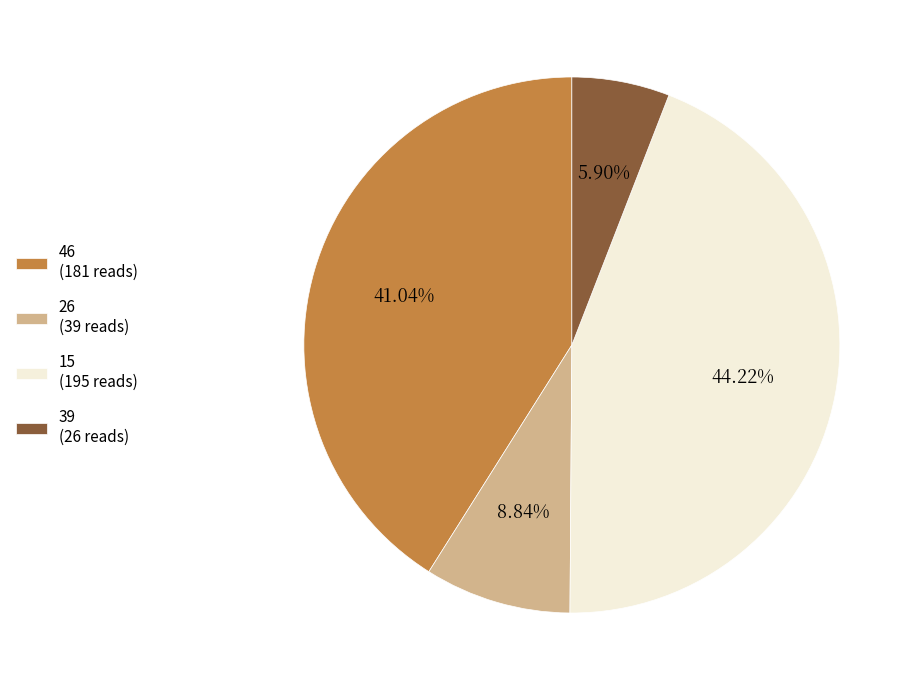

How many segments does this pie chart have?

4